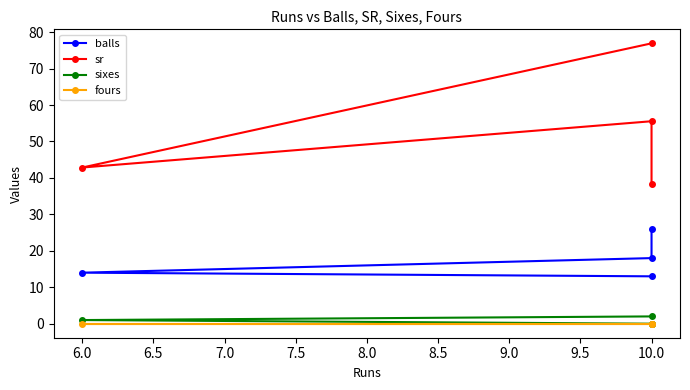

What are all the series names shown in the legend?

balls, sr, sixes, fours